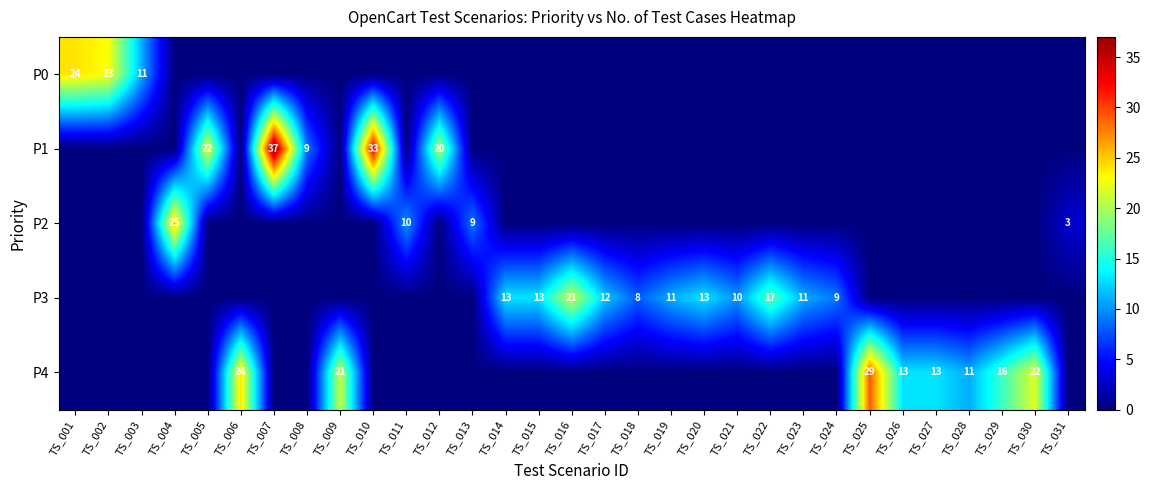

True or false: P3 has a value of 11 at TS_023.

True